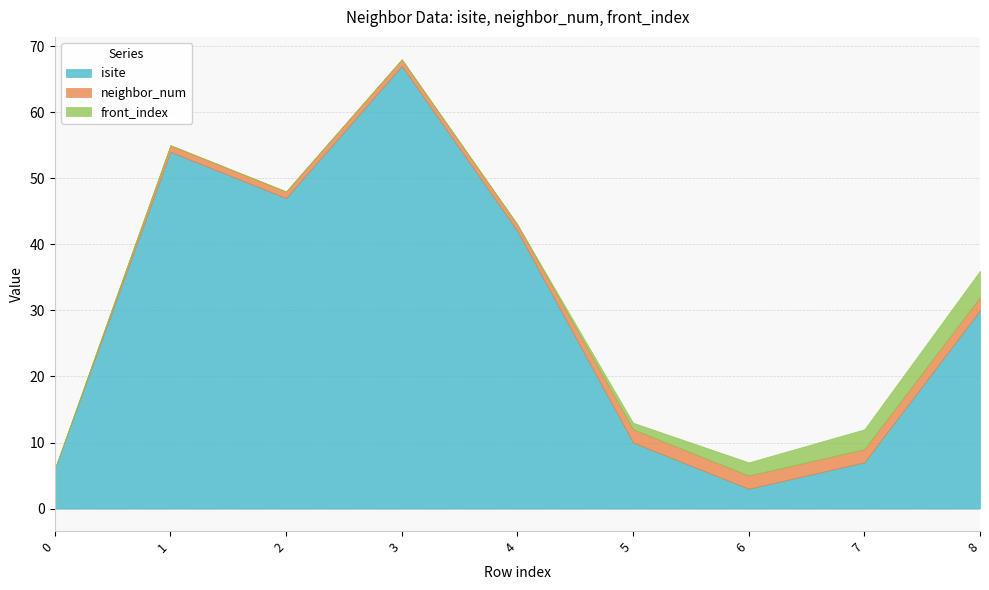

Rank the series by their maximum value, from lowest to highest.

neighbor_num, front_index, isite